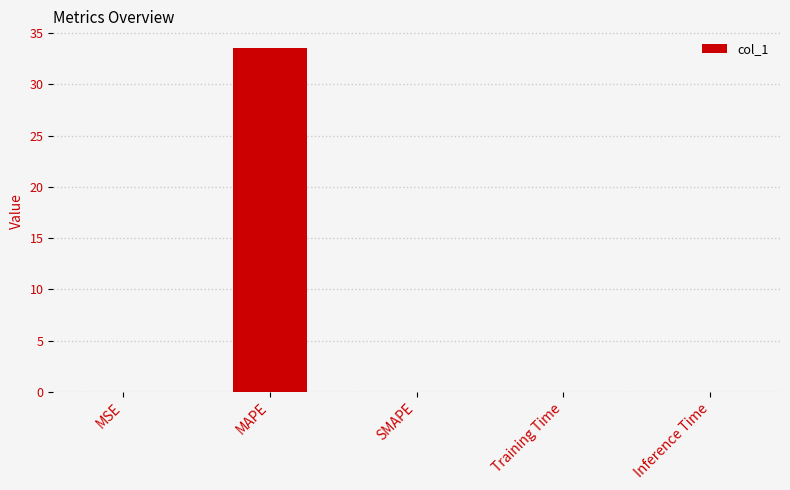

Is it true that the value at MSE is 0.0?

True